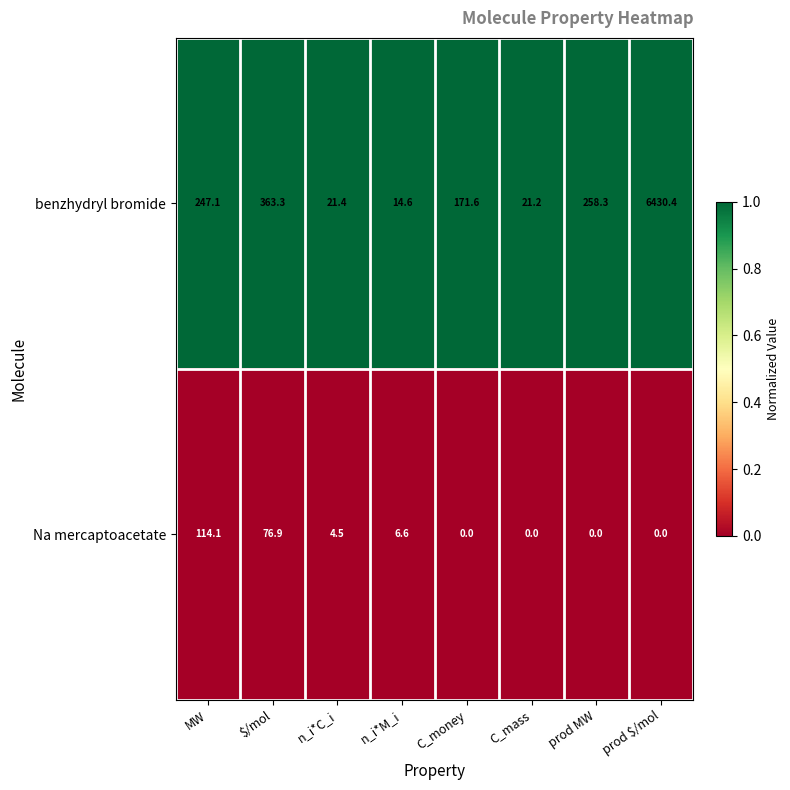

The value of benzhydryl bromide at prod $/mol is 6430.4. True or false?

True